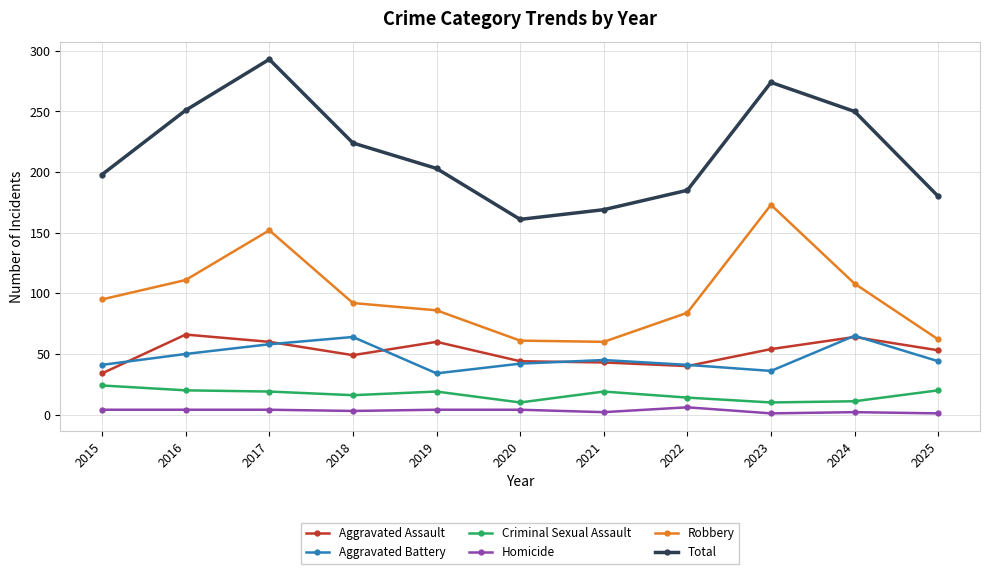

True or false: Aggravated Assault and Total cross at least once.

False